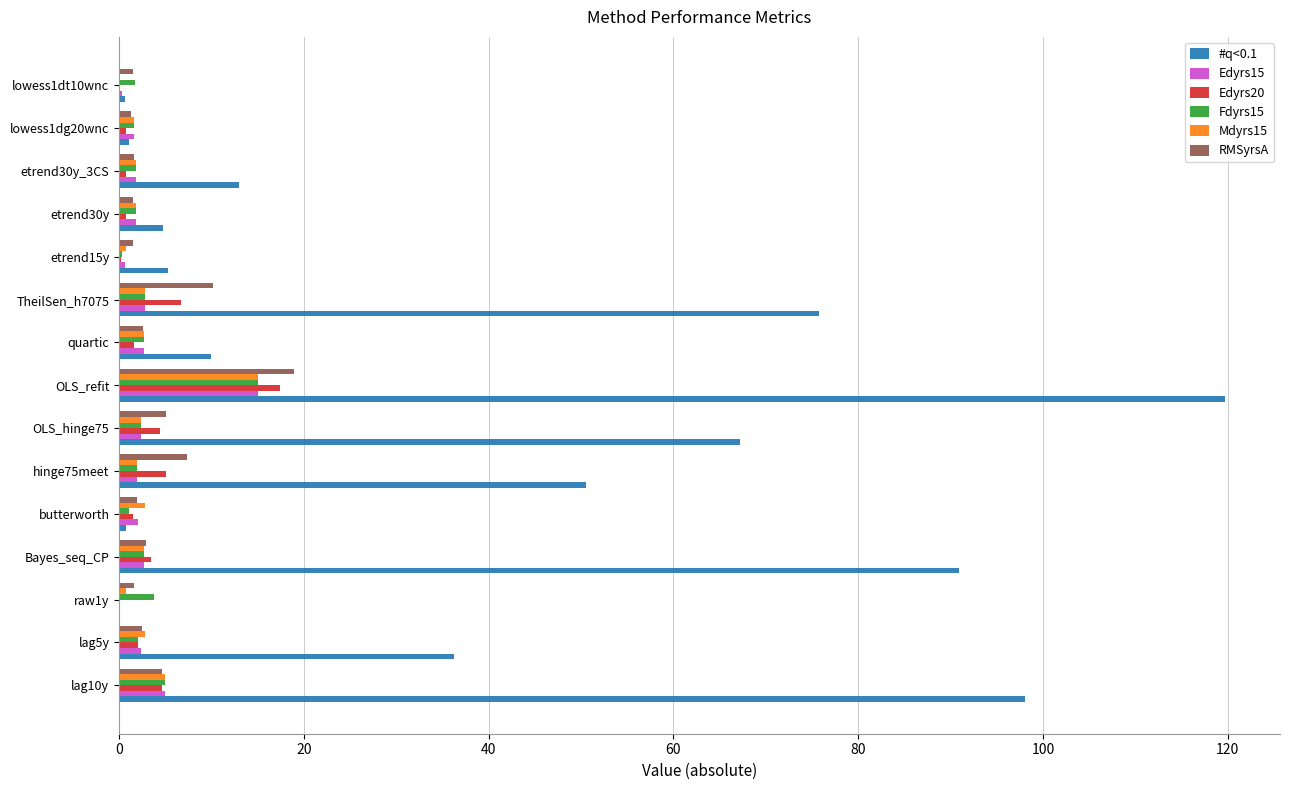

What is the sum of all Edyrs20 values?

49.5